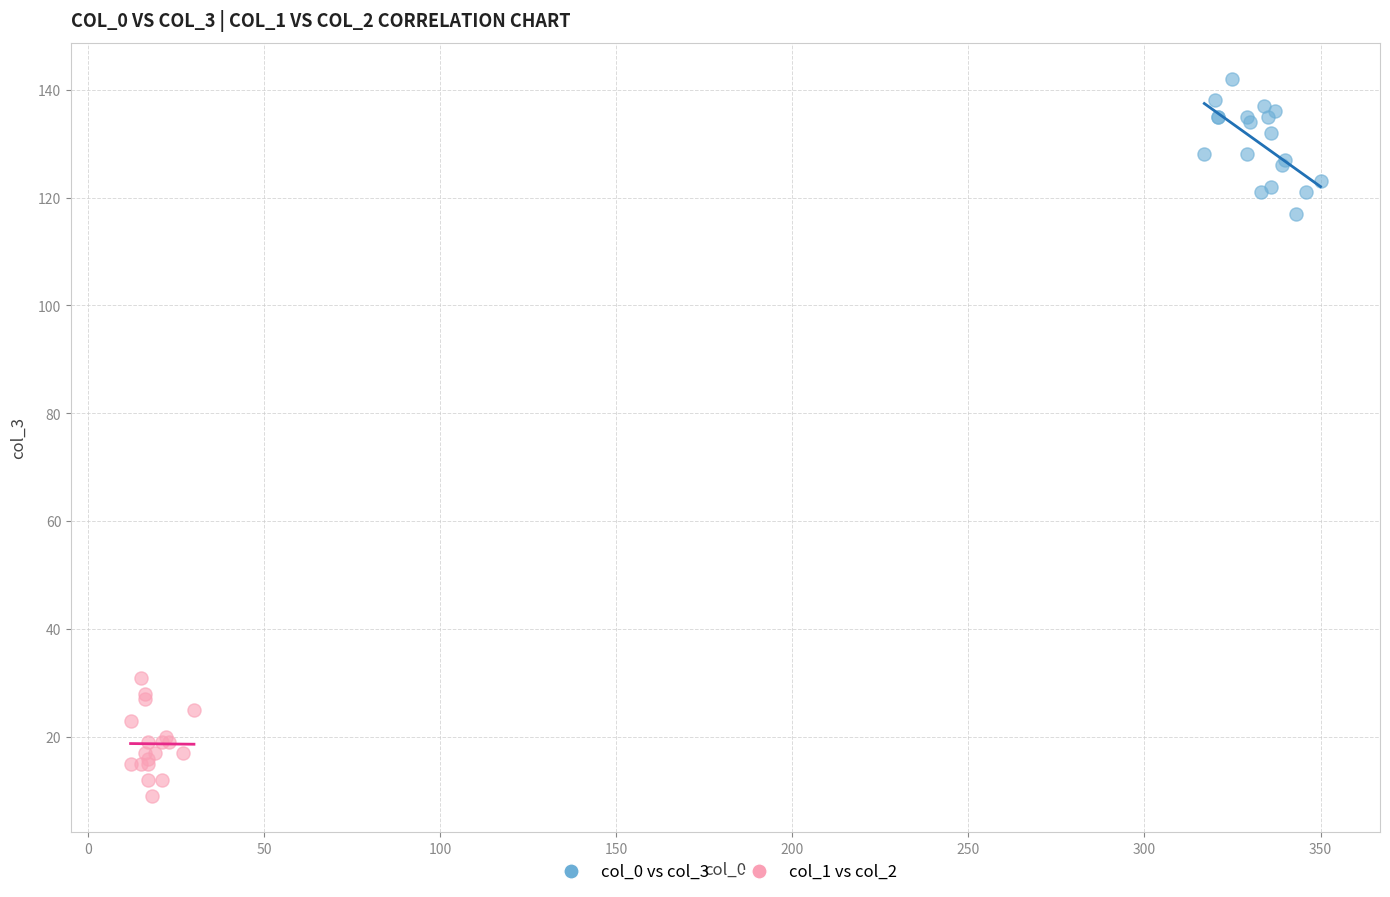

Which series reaches the minimum Y coordinate?

col_1 vs col_2